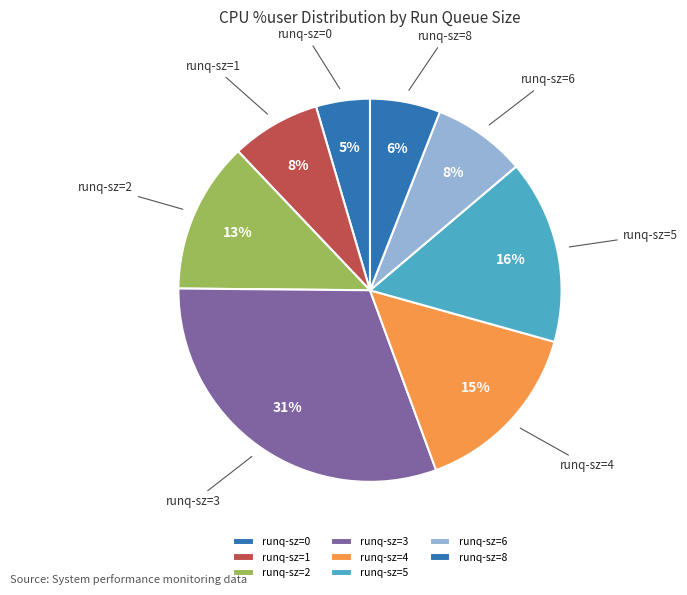

The runq-sz=1 slice represents 2% of the pie. True or false?

False